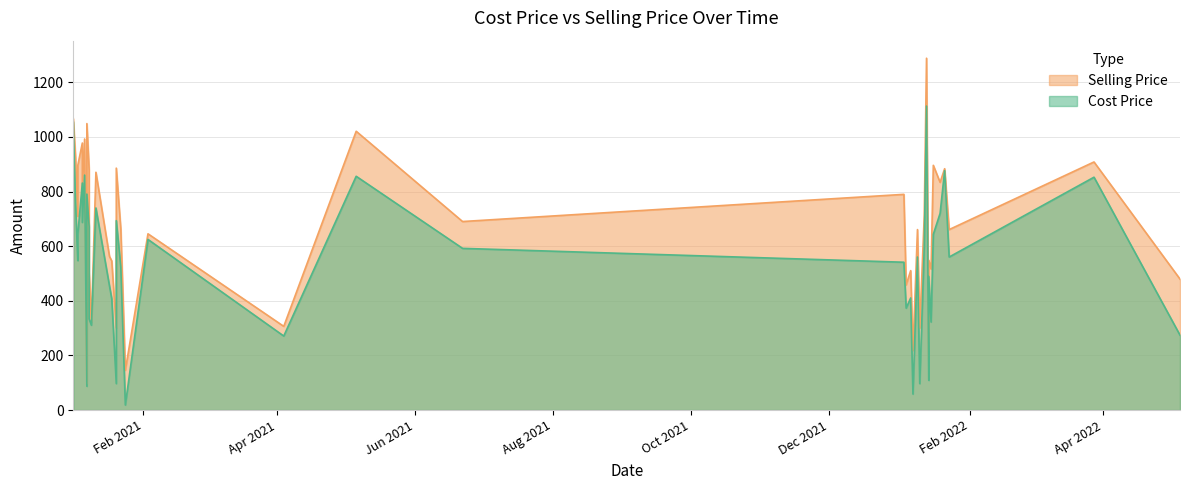

True or false: Selling Price and Cost Price cross at least once.

False